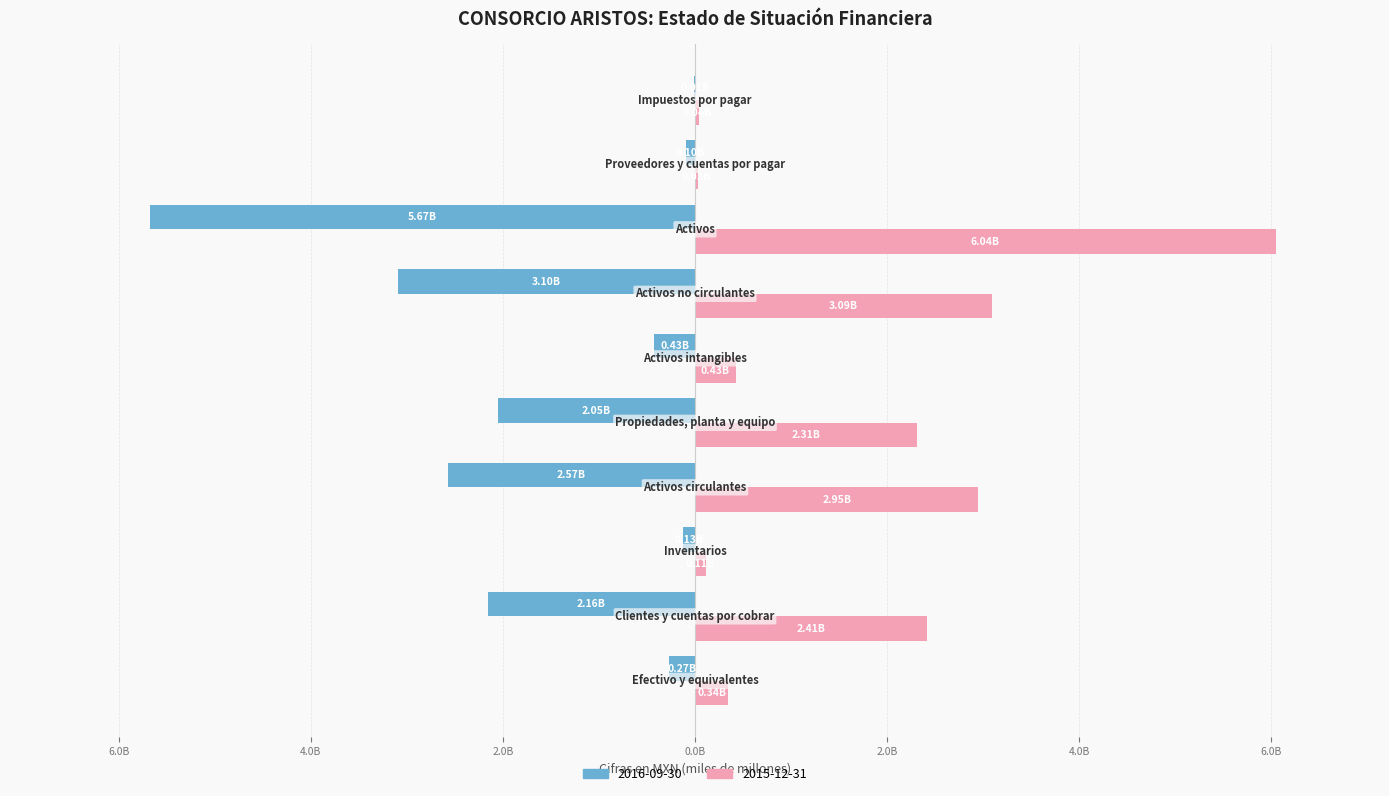

What are all the series names shown in the legend?

2016-09-30, 2015-12-31